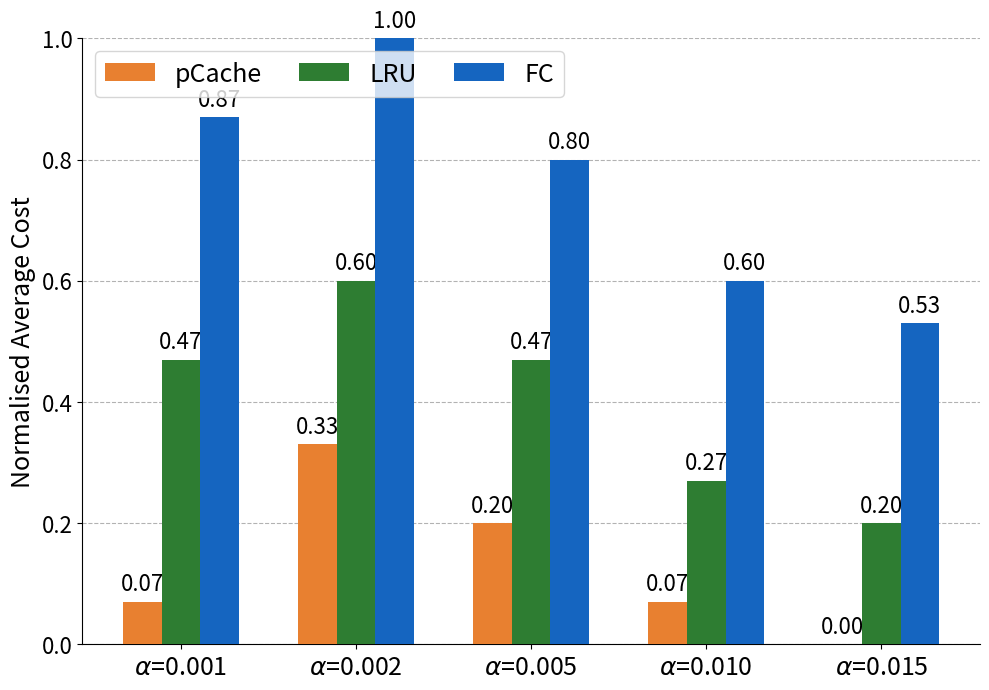

What is the sum of all LRU values?

2.0